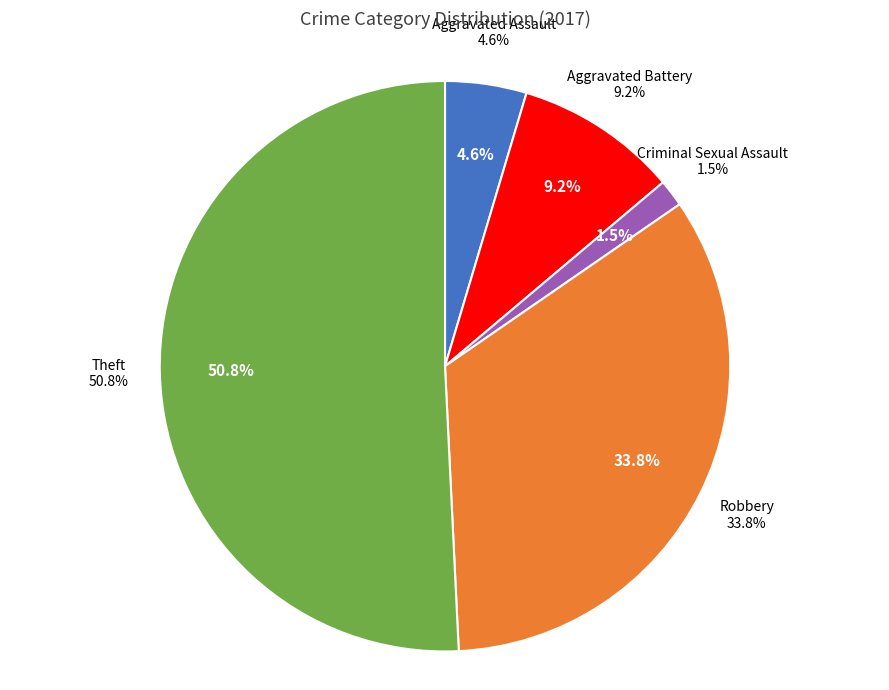

What percentage is NOT represented by Criminal Sexual Assault?

98.5%